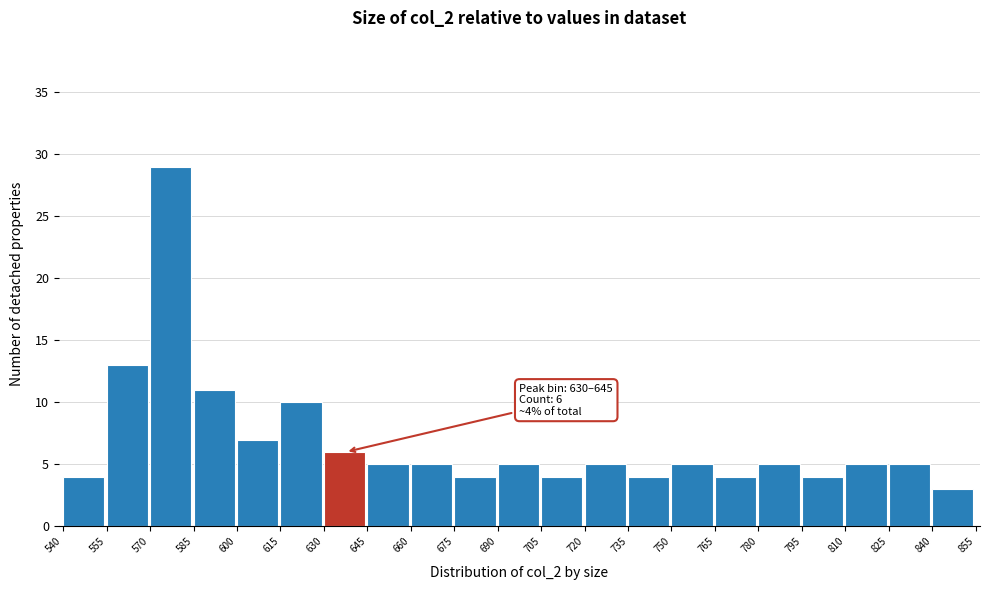

Which range on the x-axis has the tallest bar?

570 to 585